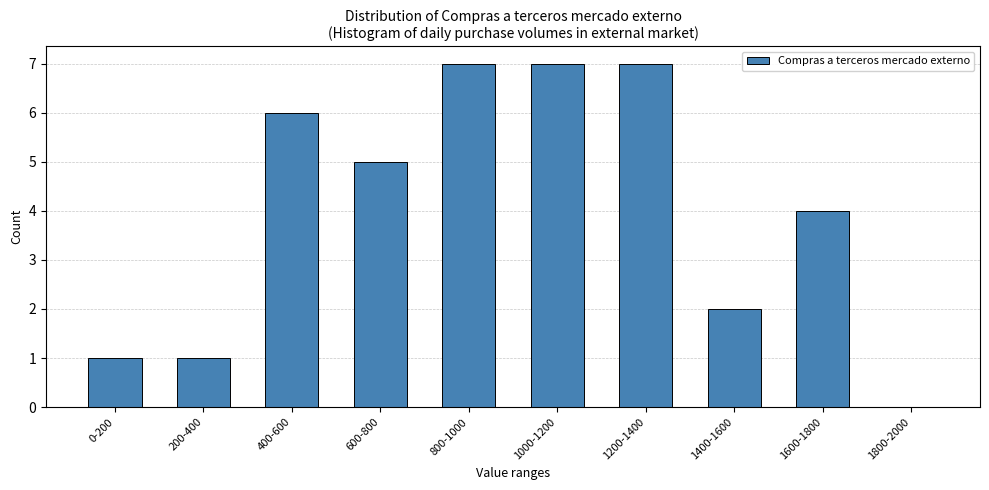

Reading right to left, transcribe all the data shown in this chart.

1800-2000=0	1600-1800=4	1400-1600=2	1200-1400=7	1000-1200=7	800-1000=7	600-800=5	400-600=6	200-400=1	0-200=1